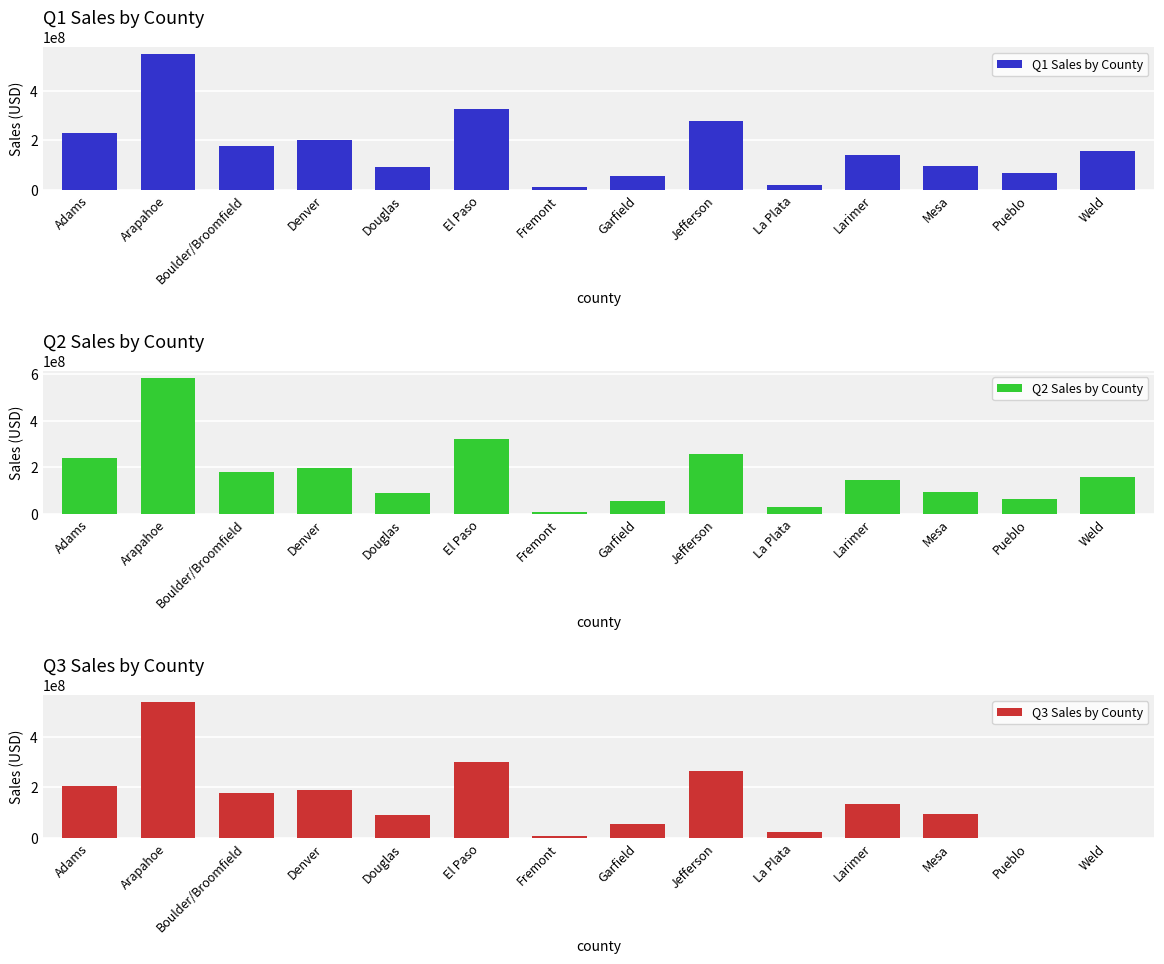

Reading right to left, transcribe all the data shown in this chart.

Q1 Sales by County: 158501000	68268000	98293000	141852000	19558000	277611000	55701000	9911000	325737000	93259000	200103000	176771000	550378000	231609000
Q2 Sales by County: 157124000	65405000	93063000	145702000	28064000	257538000	55206000	8924000	323709000	88128000	195965000	181959000	585224000	241925000
Q3 Sales by County: 0	0	93417000	136008000	24572000	264152000	53712000	8305000	299526000	89219000	189433000	178686000	538296000	204716000